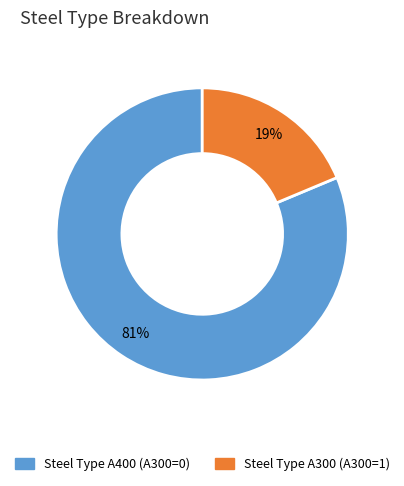

How many slices are in this pie chart?

2